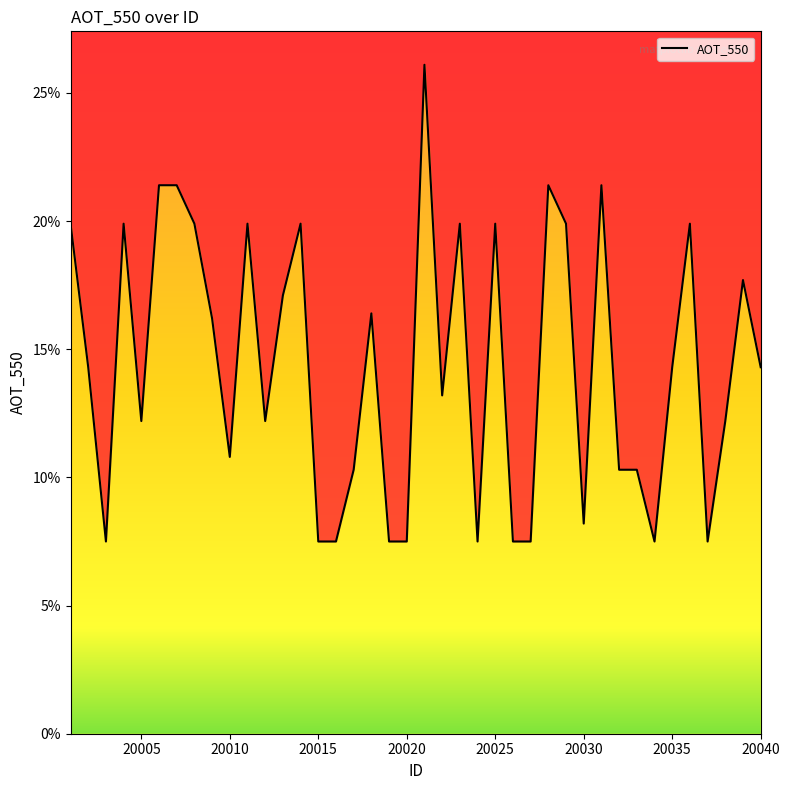

What is the average value?

0.1